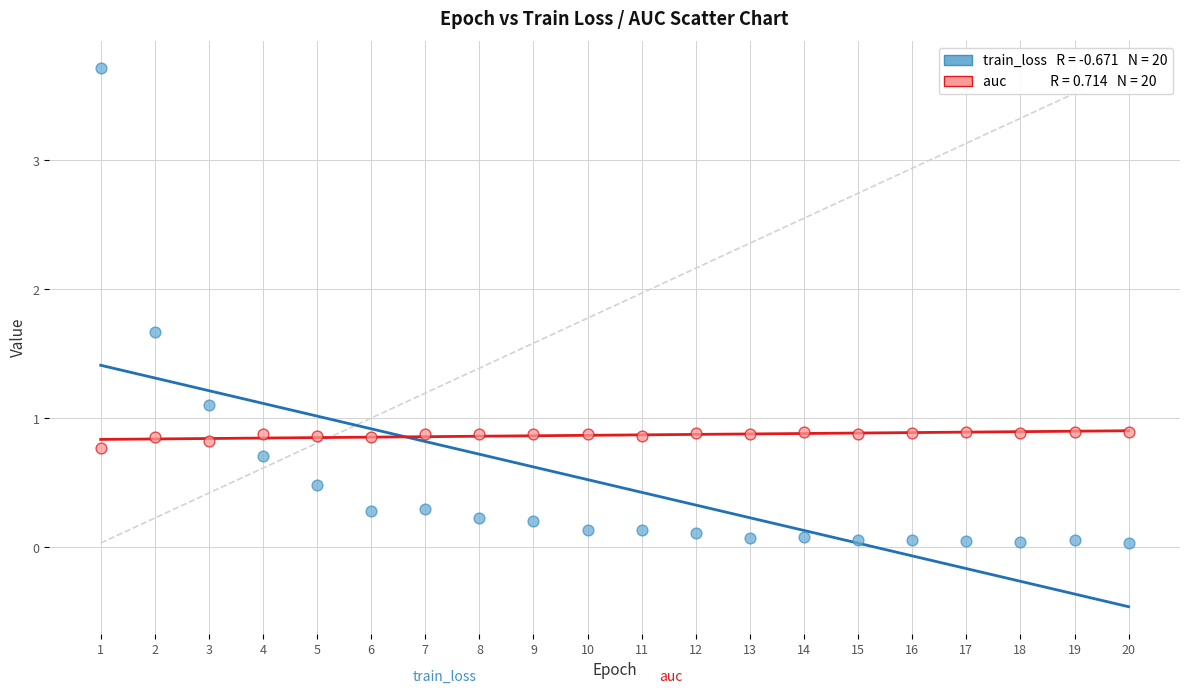

Across all data points, what is the range of X values (max minus min)?

19.0